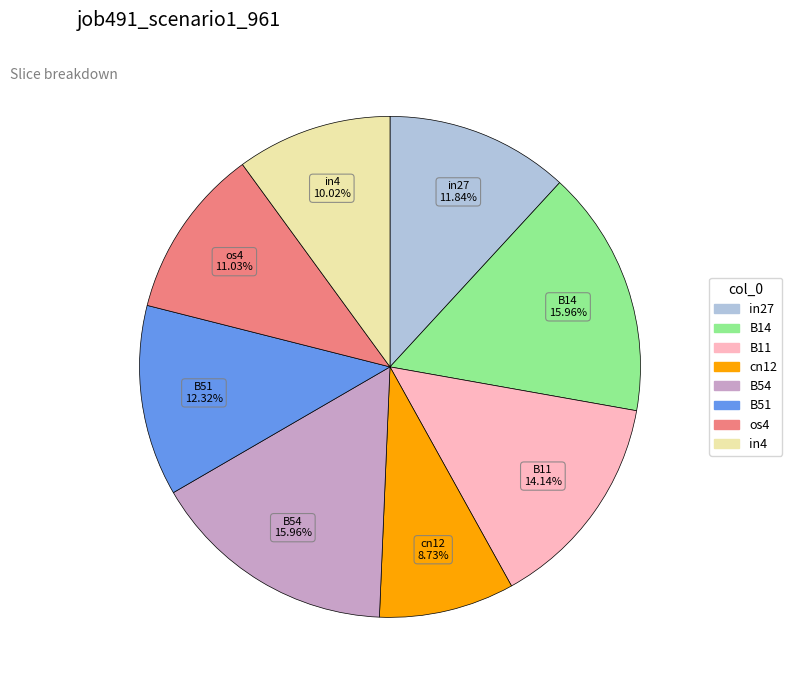

Between B54 and in4, which is larger?

B54